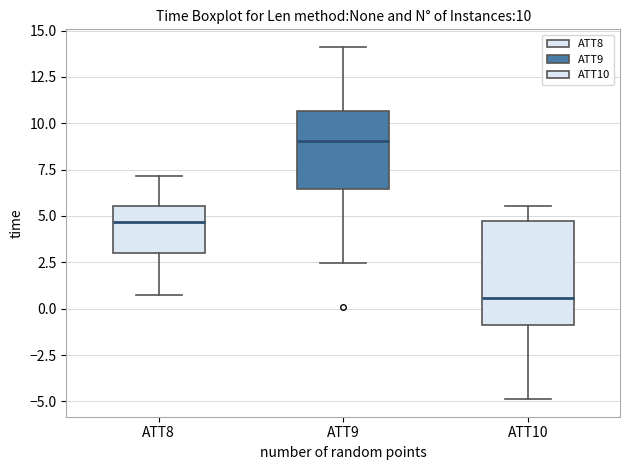

Which box is the tallest, from its lower edge to its upper edge?

ATT10